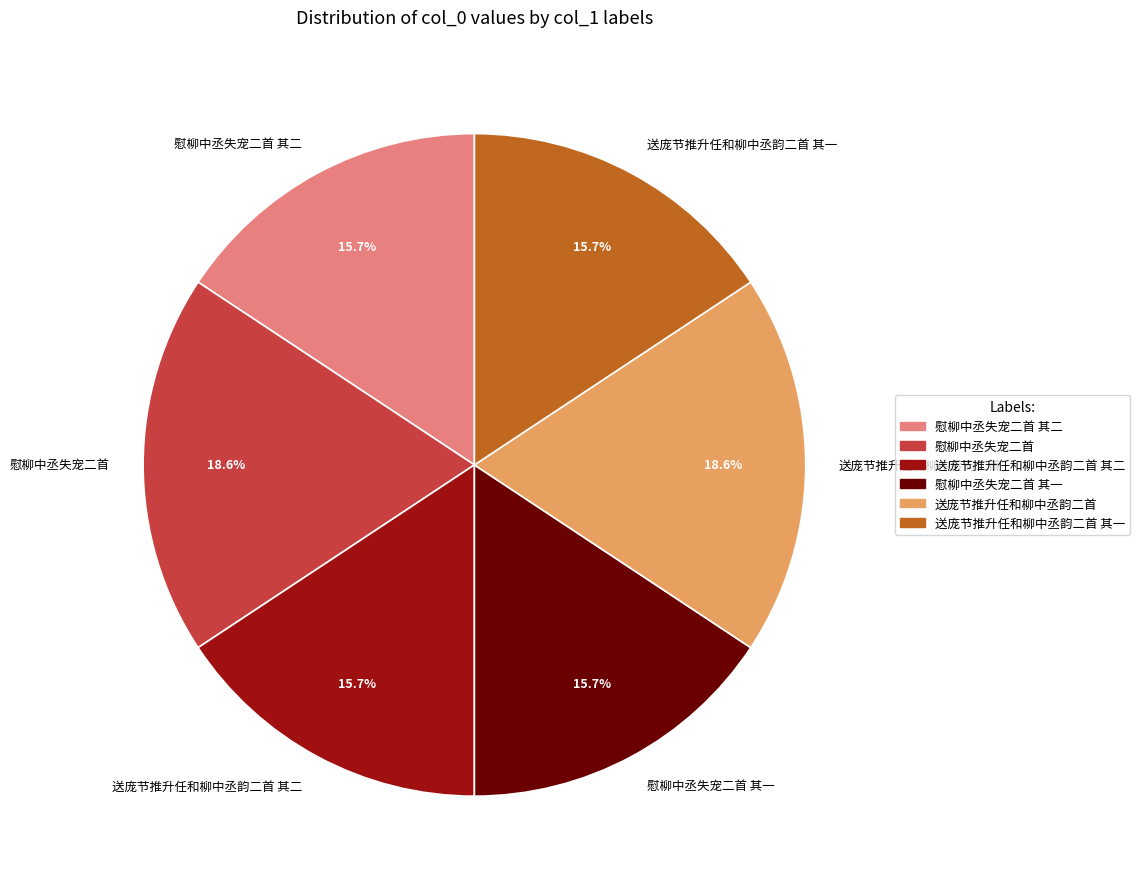

What percentage is NOT represented by 送庞节推升任和柳中丞韵二首?

81.4%